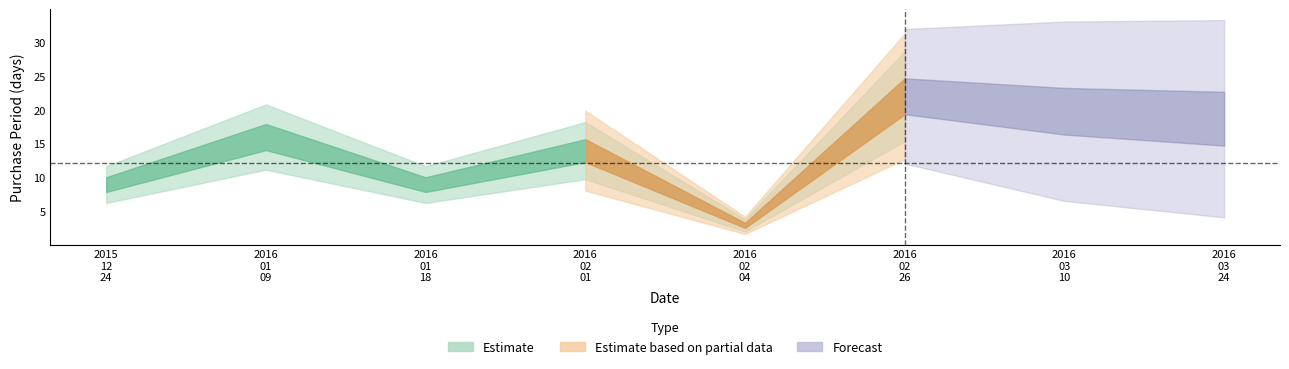

The chart shows a value of 10 at 2016-02-26. True or false?

False